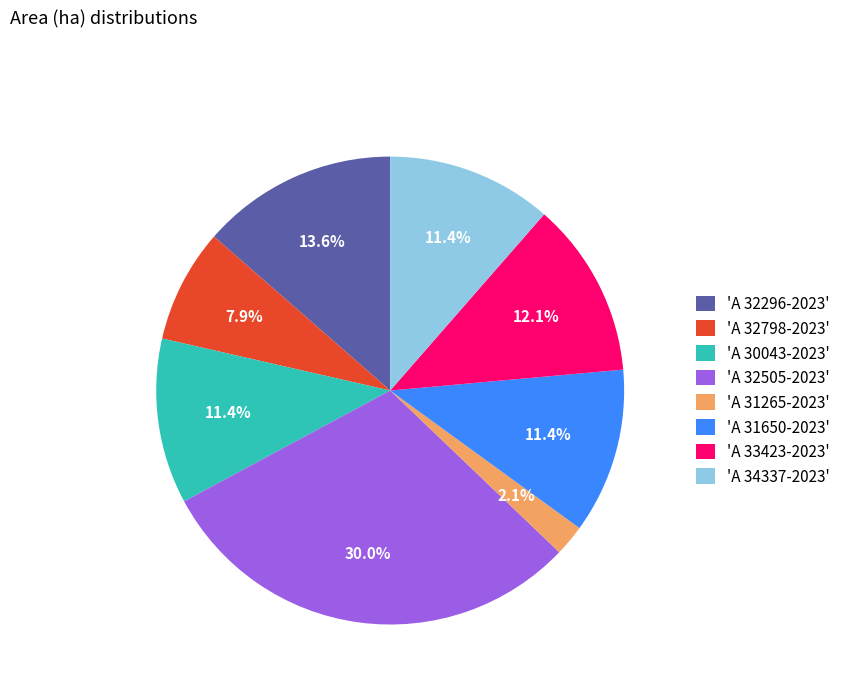

Combined, what portion of the pie is 'A 31650-2023' and 'A 32296-2023'?

25.0%